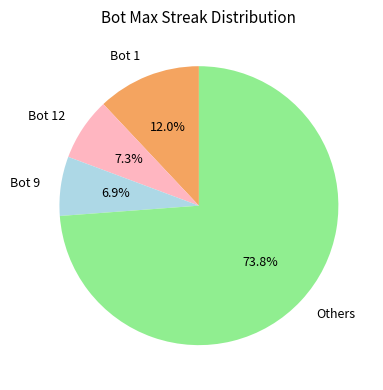

To the nearest percent, what is the difference between the largest and smallest slice percentages?

67%